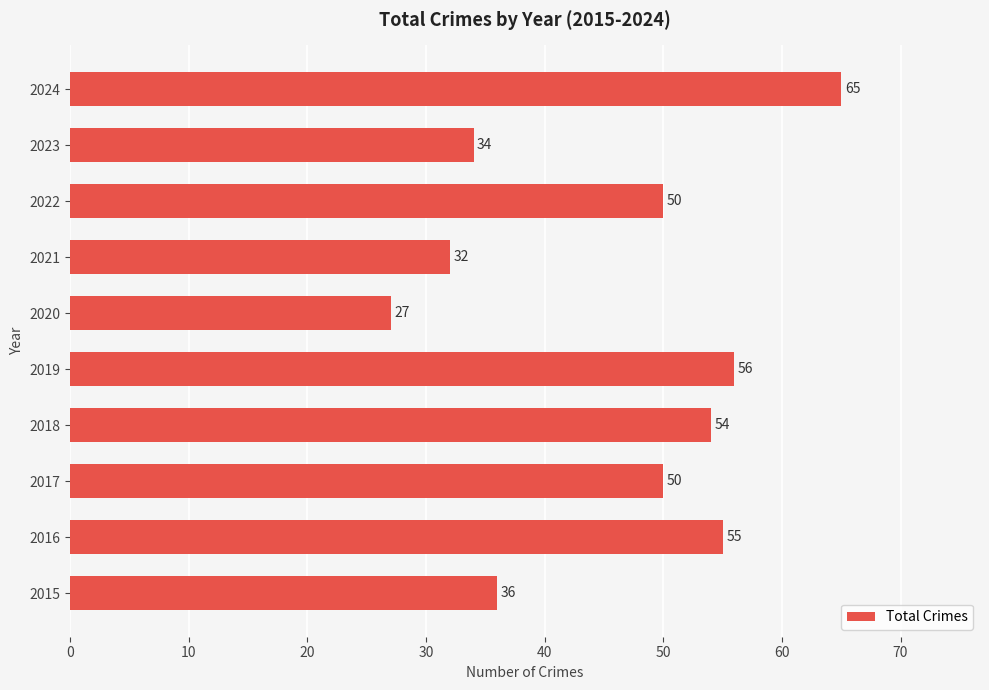

Which category has the lowest value across all series?

2020